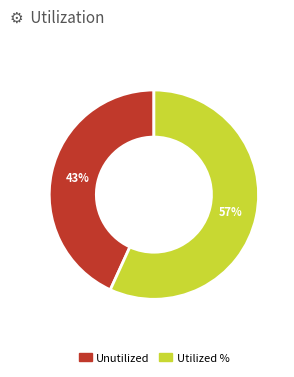

Is there any slice that represents more than half of the pie?

Yes